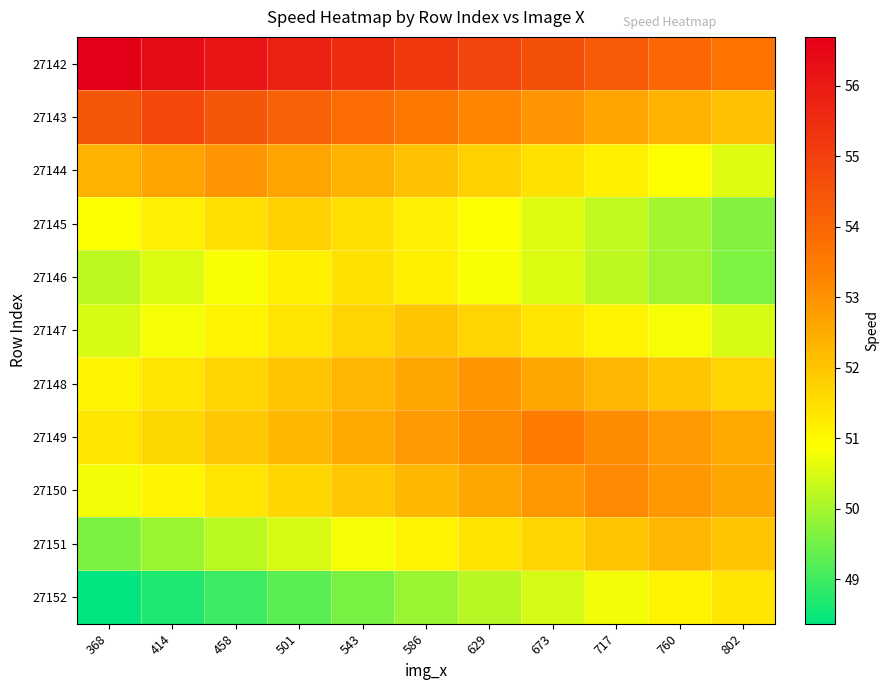

Reading left to right, what are all the values shown in this chart?

27142: 368=56.7	414=56.4	458=56.1	501=55.8	543=55.5	586=55.2	629=54.9	673=54.6	717=54.3	760=54.0	802=53.7
27143: 368=54.4	414=54.7	458=54.4	501=54.1	543=53.8	586=53.5	629=53.2	673=52.9	717=52.6	760=52.3	802=52.0
27144: 368=52.3	414=52.6	458=52.9	501=52.6	543=52.3	586=52.0	629=51.7	673=51.4	717=51.1	760=50.8	802=50.5
27145: 368=50.9	414=51.2	458=51.5	501=51.8	543=51.5	586=51.2	629=50.9	673=50.6	717=50.3	760=50.0	802=49.7
27146: 368=50.2	414=50.5	458=50.8	501=51.1	543=51.4	586=51.1	629=50.8	673=50.5	717=50.2	760=49.9	802=49.6
27147: 368=50.5	414=50.8	458=51.1	501=51.4	543=51.7	586=52.0	629=51.7	673=51.4	717=51.1	760=50.8	802=50.5
27148: 368=51.1	414=51.4	458=51.7	501=52.0	543=52.3	586=52.6	629=52.9	673=52.6	717=52.3	760=52.0	802=51.7
27149: 368=51.3	414=51.6	458=51.9	501=52.2	543=52.5	586=52.8	629=53.1	673=53.4	717=53.1	760=52.8	802=52.5
27150: 368=50.8	414=51.1	458=51.4	501=51.7	543=52.0	586=52.3	629=52.6	673=52.9	717=53.2	760=52.9	802=52.6
27151: 368=49.6	414=49.9	458=50.2	501=50.5	543=50.8	586=51.1	629=51.4	673=51.7	717=52.0	760=52.3	802=52.0
27152: 368=48.4	414=48.7	458=49.0	501=49.3	543=49.6	586=49.9	629=50.2	673=50.5	717=50.8	760=51.1	802=51.4